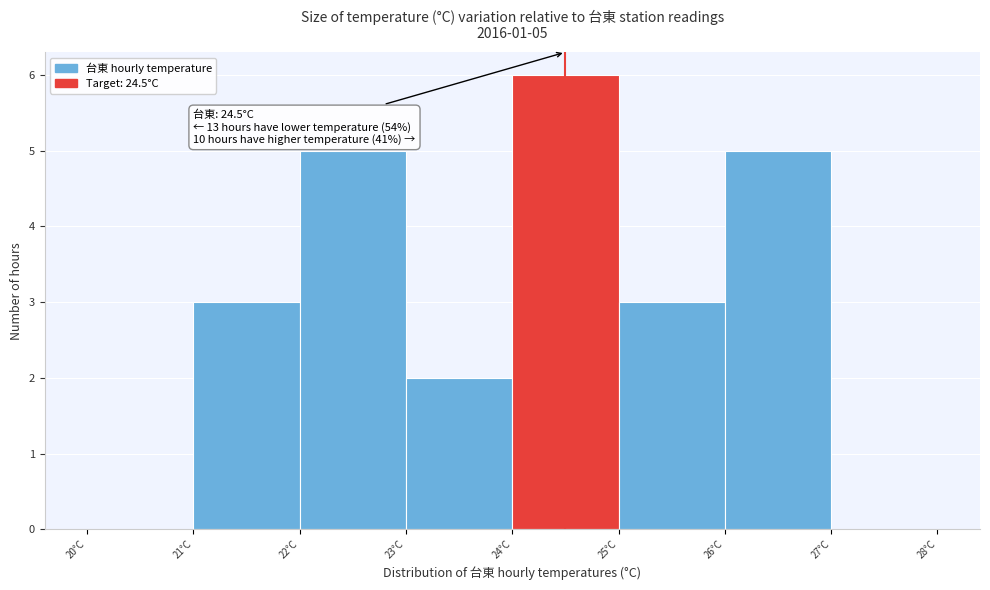

Over which range of the x-axis is the bar tallest?

24 to 25